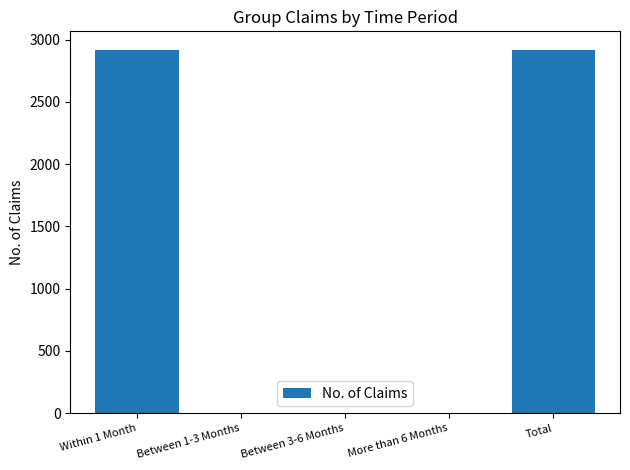

Reading left to right, extract all data points from this chart.

2920	0	0	0	2920